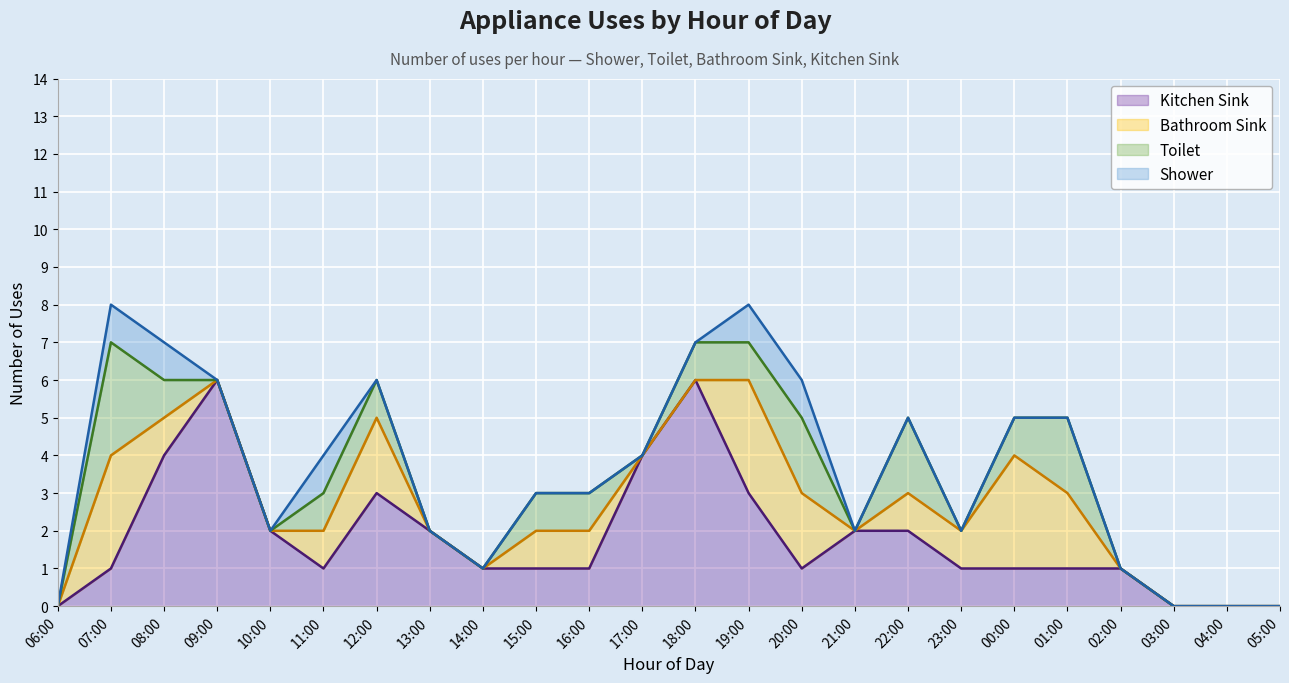

How many times do Kitchen Sink and Bathroom Sink cross each other?

3